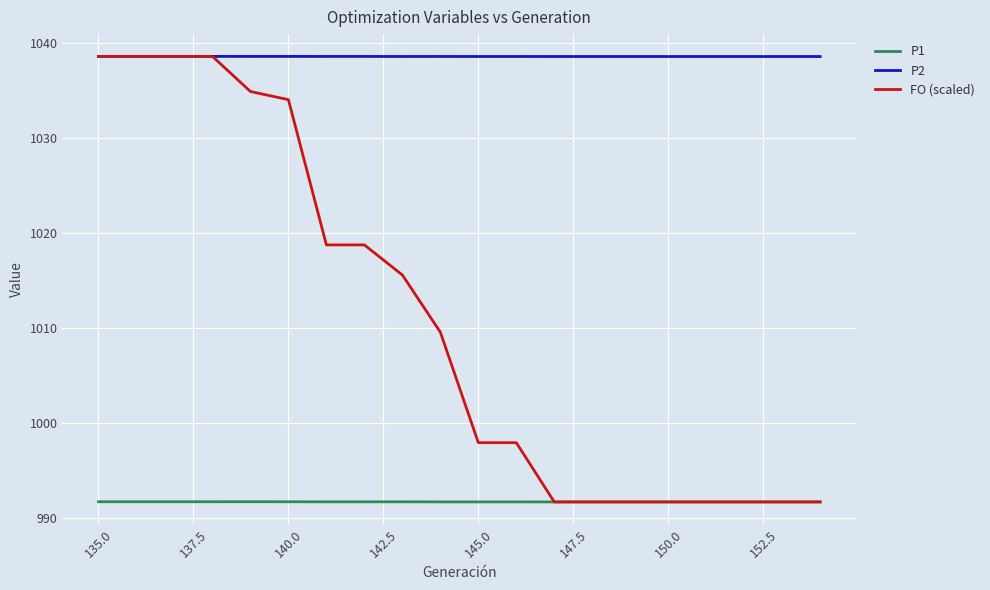

Reading left to right, list all the values displayed in this chart.

P1: 991.7	991.7	991.7	991.7	991.7	991.7	991.7	991.7	991.7	991.7	991.7	991.7	991.7	991.7	991.7	991.7	991.7	991.7	991.7	991.7
P2: 1038.6	1038.6	1038.6	1038.6	1038.6	1038.6	1038.6	1038.6	1038.6	1038.6	1038.6	1038.6	1038.6	1038.6	1038.6	1038.6	1038.6	1038.6	1038.6	1038.6
FO (scaled): 1038.6	1038.6	1038.6	1038.6	1034.9	1034.0	1018.7	1018.7	1015.6	1009.5	997.9	997.9	991.7	991.7	991.7	991.7	991.7	991.7	991.7	991.7